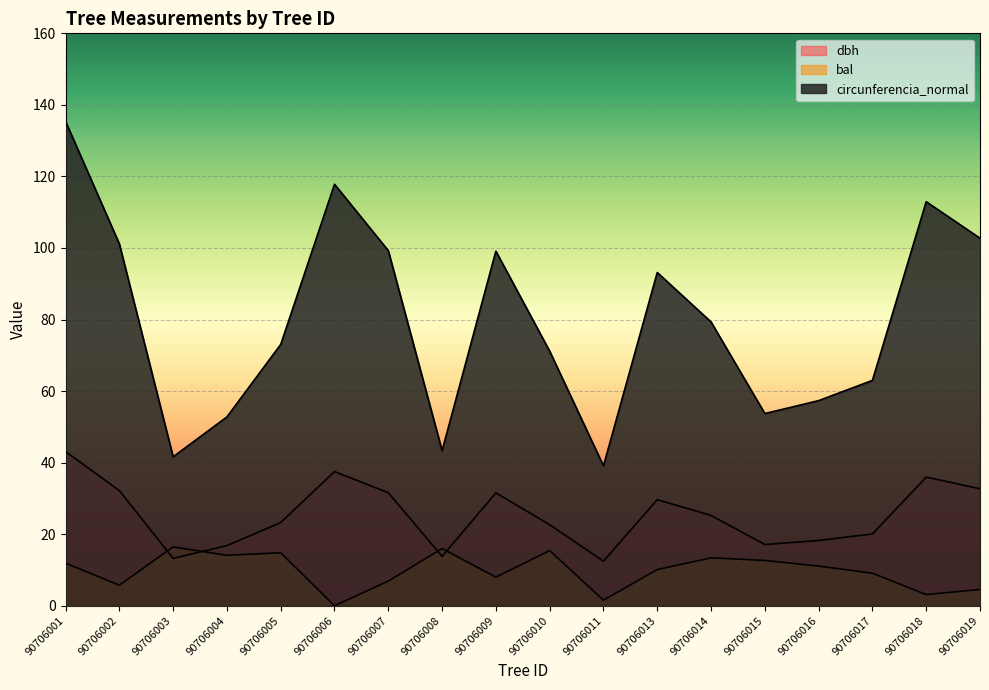

How many lines are shown in the chart?

3